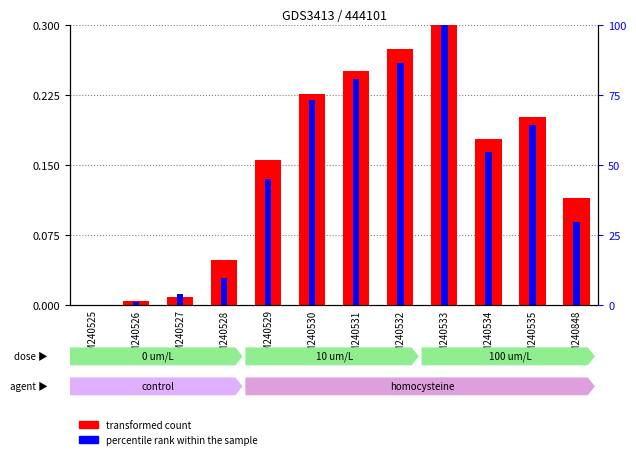

How many data points does each series have?

12